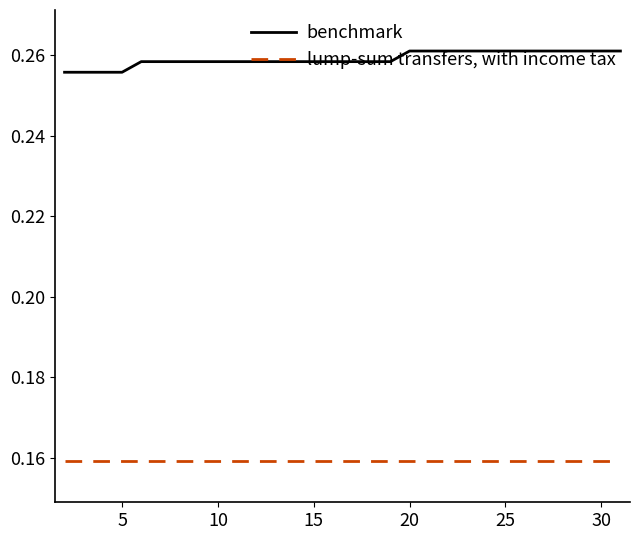

Which series has the largest total across all categories?

benchmark